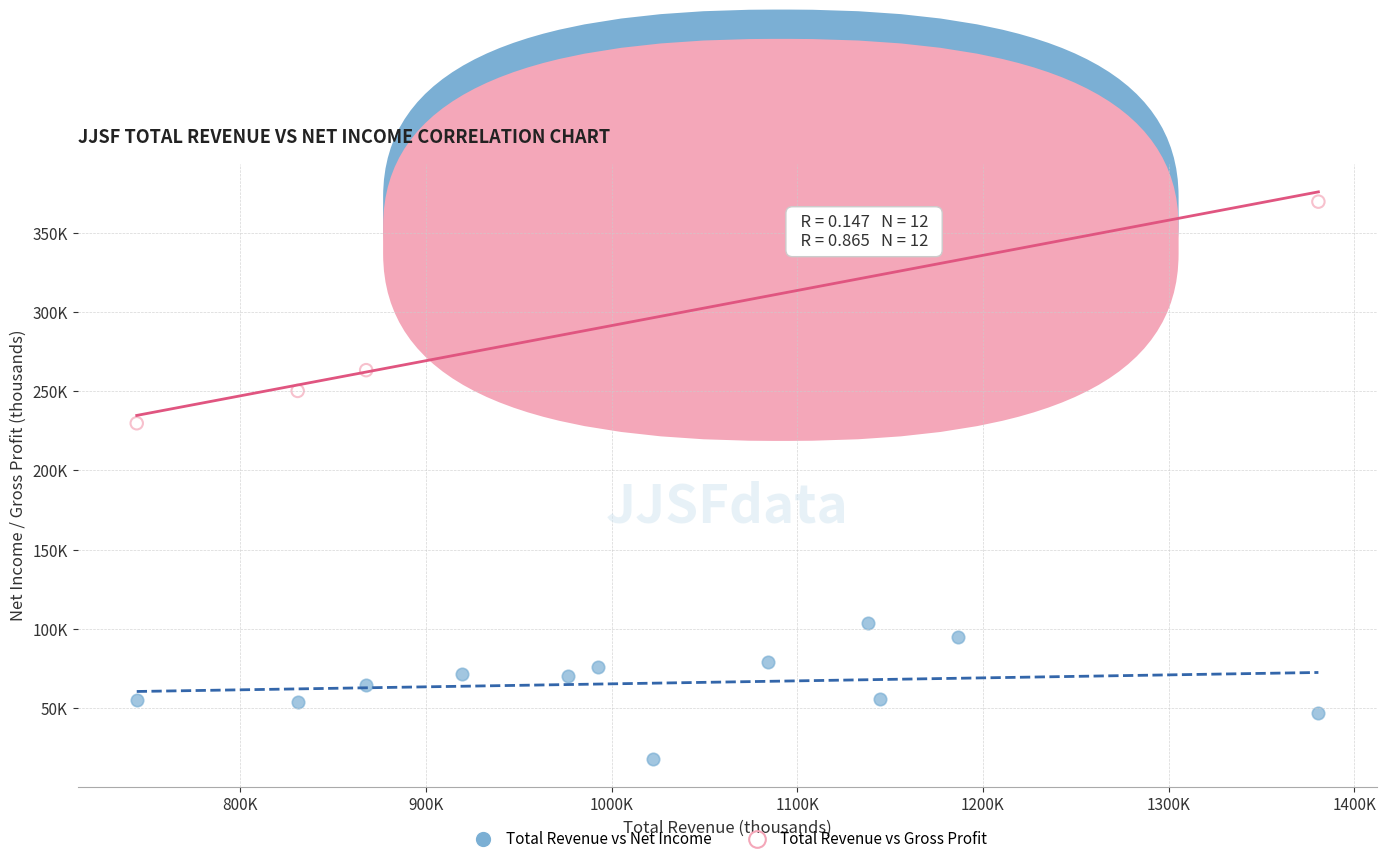

What are all the series names shown in the legend?

Total Revenue vs Net Income, Total Revenue vs Gross Profit